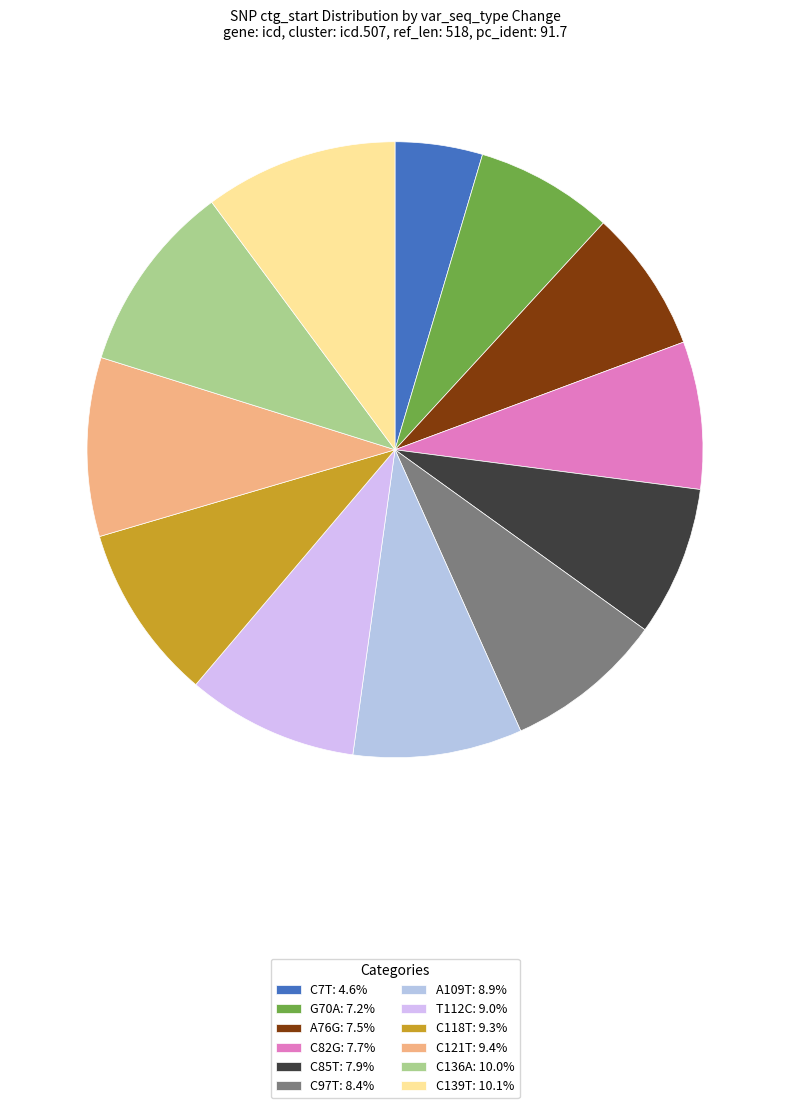

Which category has the biggest portion of the pie?

C139T